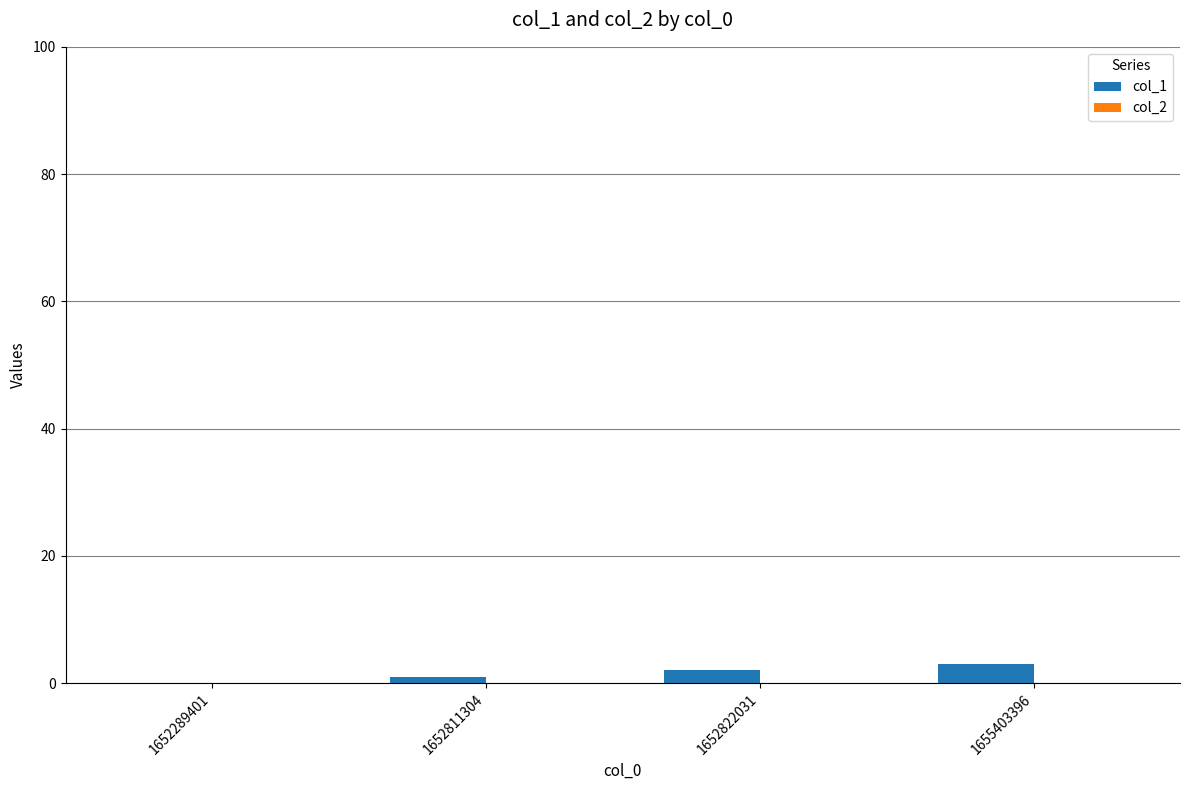

What is the change in value from 1652289401 to 1652822031?

+2